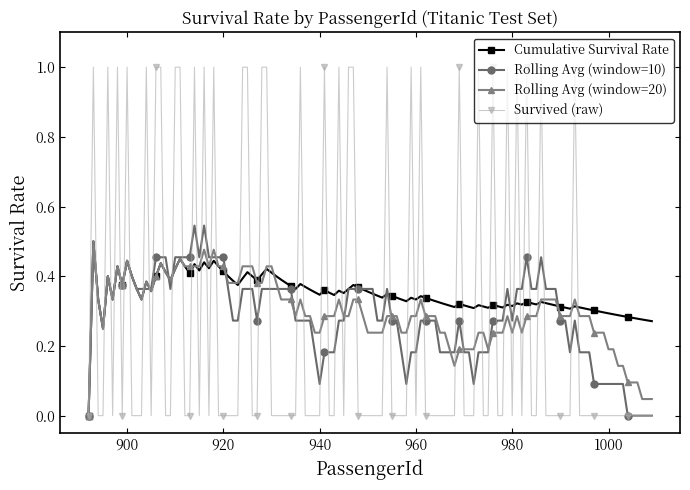

What is the maximum value shown in the chart?

1.0